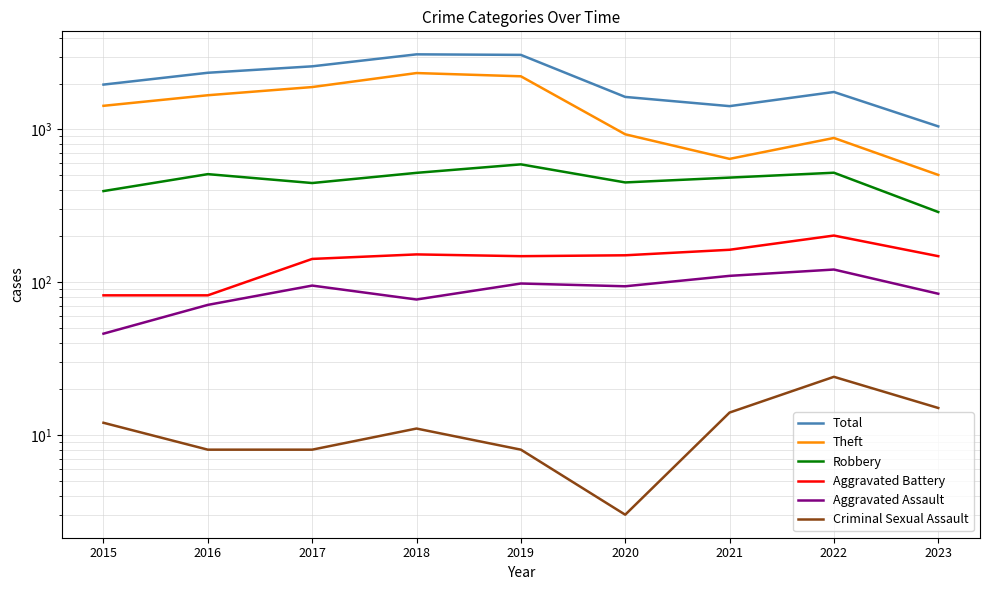

Is this an area chart (filled region under the line)?

No